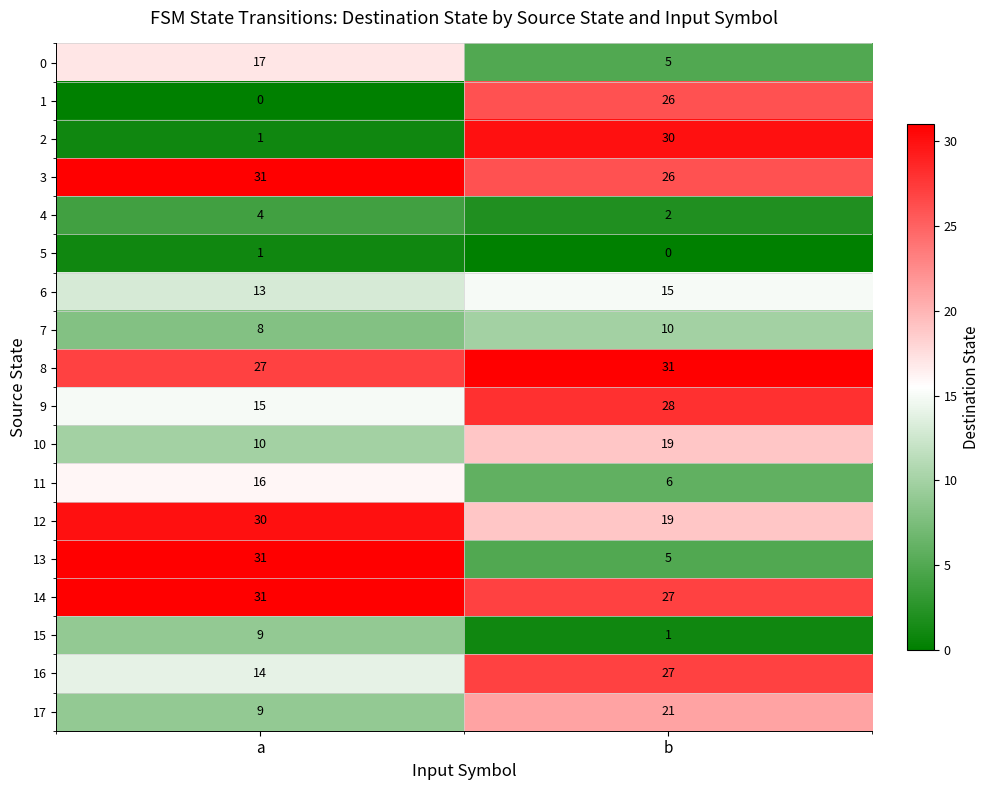

What is the difference between the maximum and minimum values in the 0 series?

12